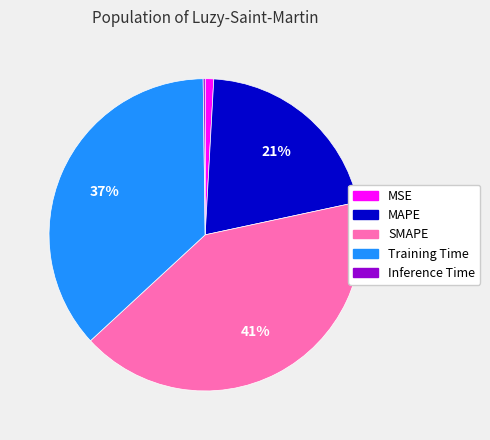

Is it true that SMAPE is 41% of the pie?

True